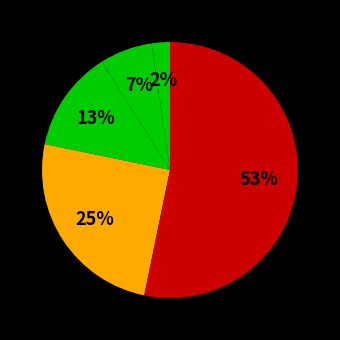

How many segments does this pie chart have?

5